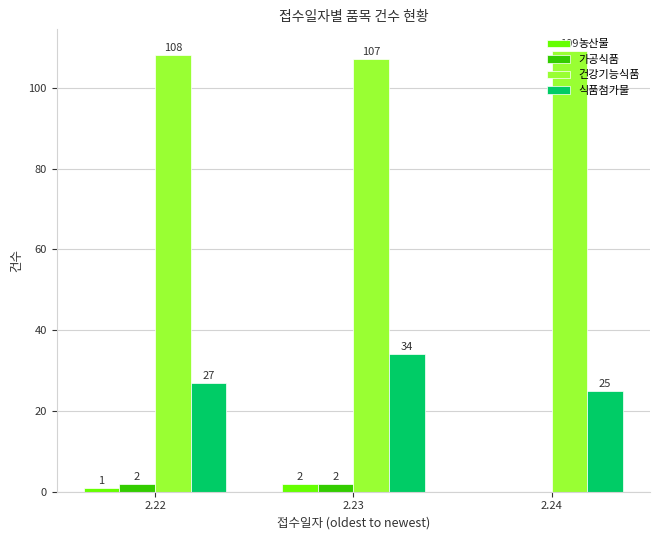

What is the sum of all 농산물 values?

3